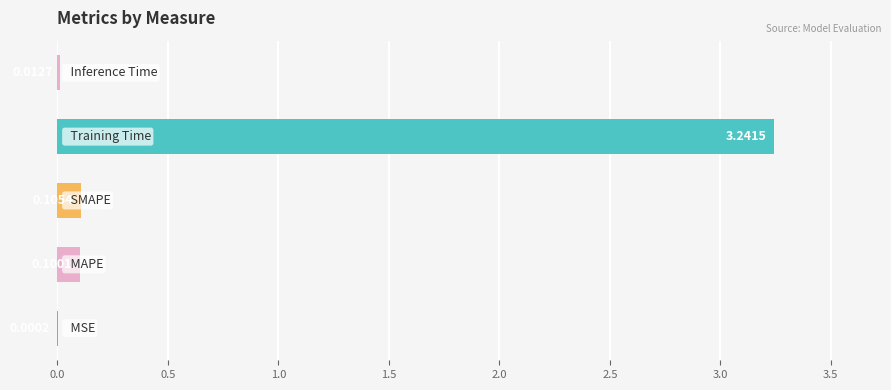

What is the average value?

0.7